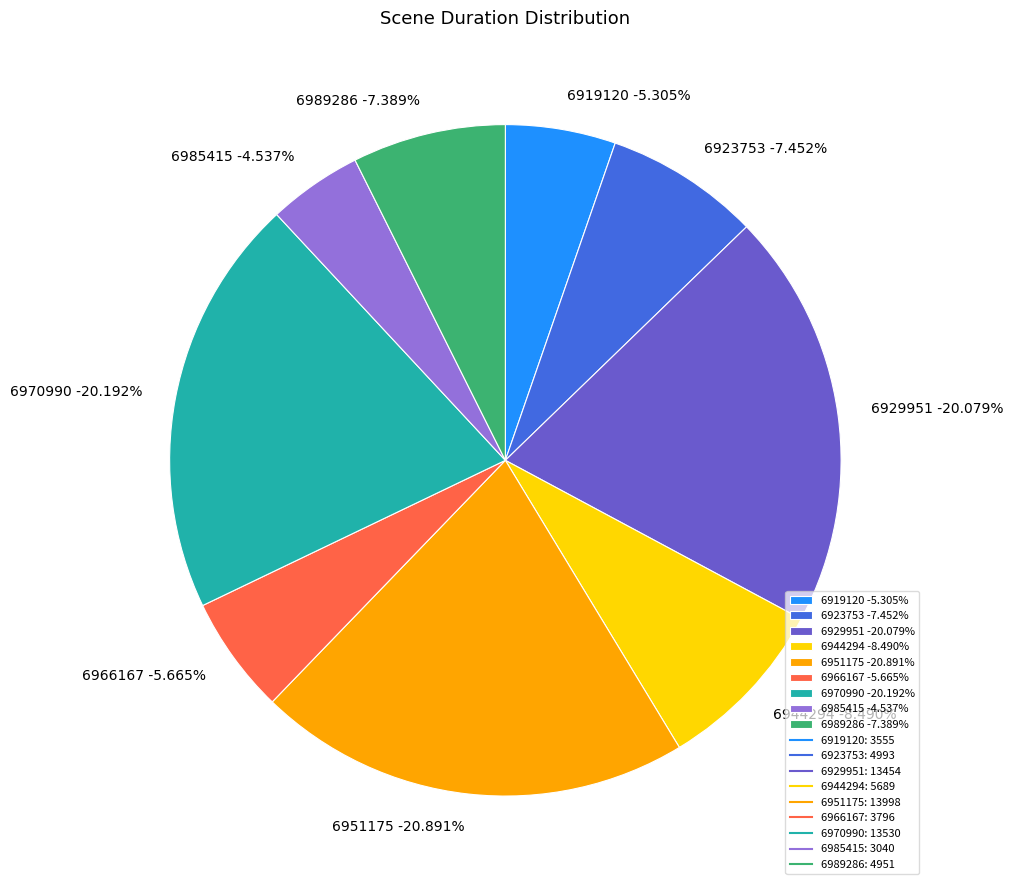

What is the change in value from 6923753 to 6970990?

+8537